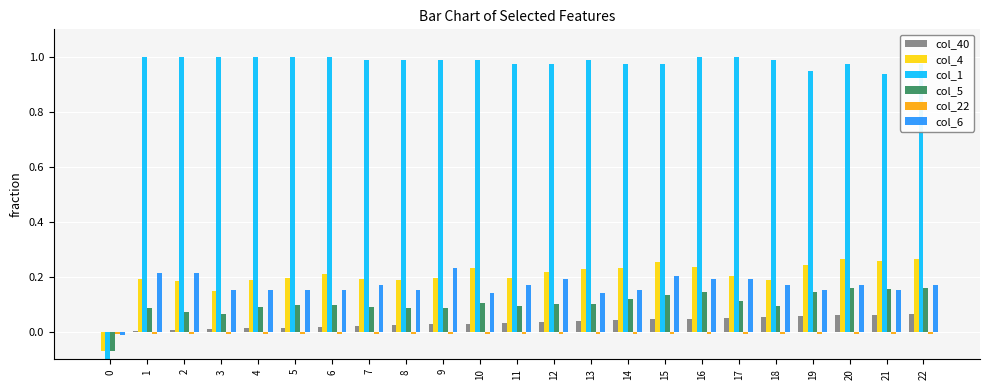

Is the value of col_1 at 13 greater than the value of col_5 at 12?

Yes